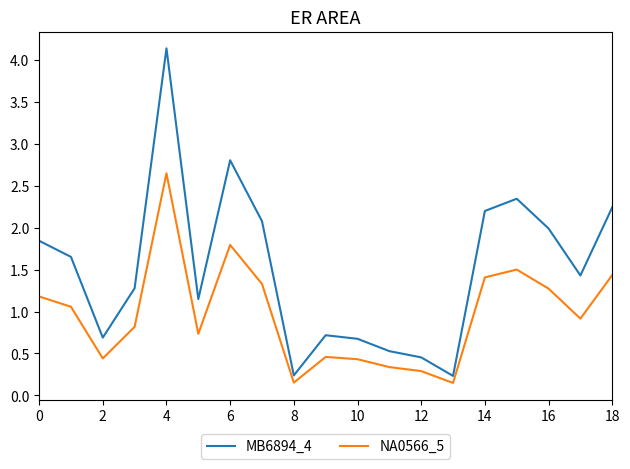

Which series has the largest total across all categories?

MB6894_4